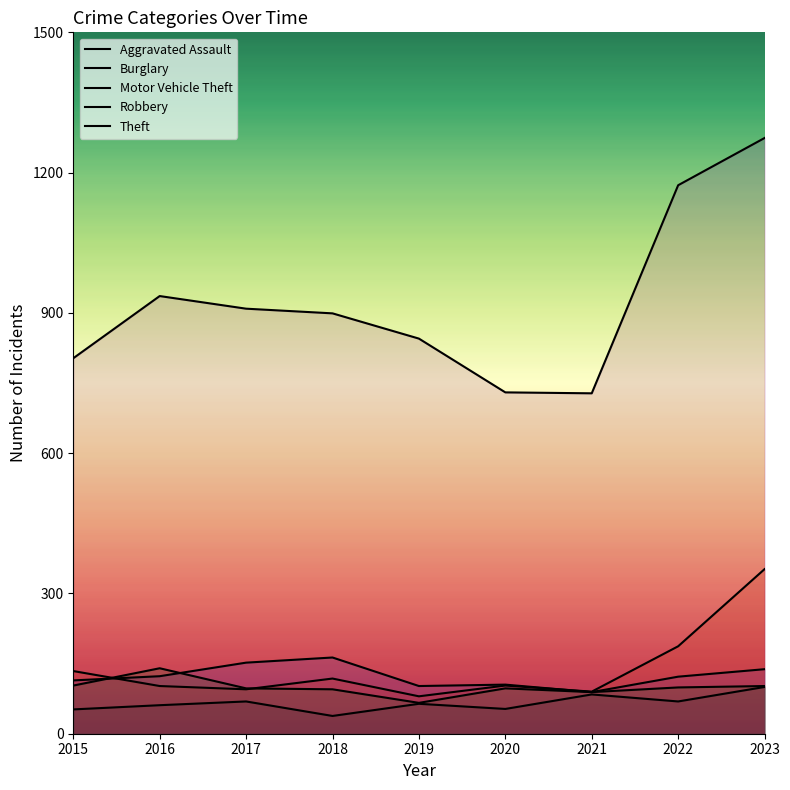

Rank the series by their maximum value, from highest to lowest.

Theft, Motor Vehicle Theft, Burglary, Robbery, Aggravated Assault